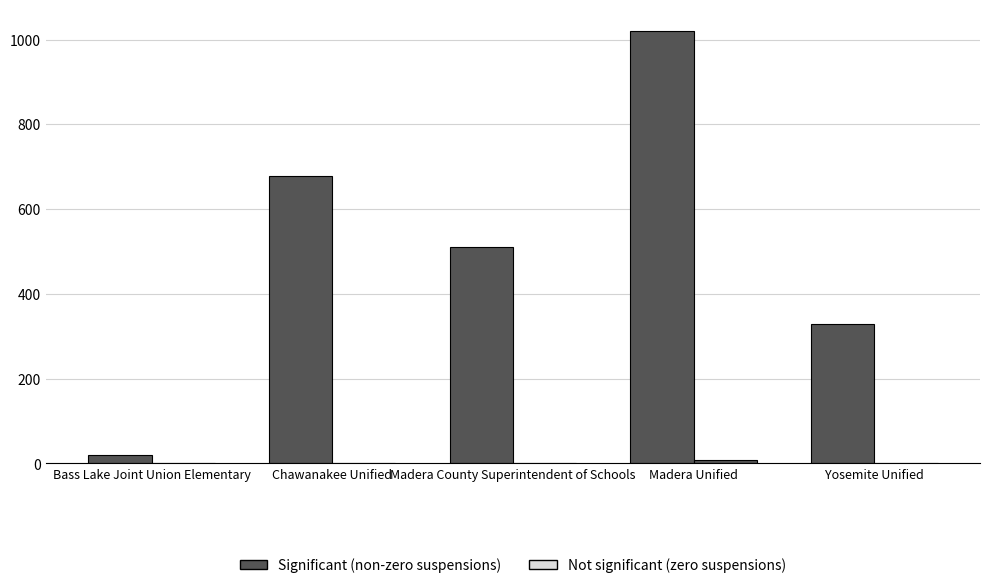

What is the label of the 3rd bar from the left?

Madera County Superintendent of Schools